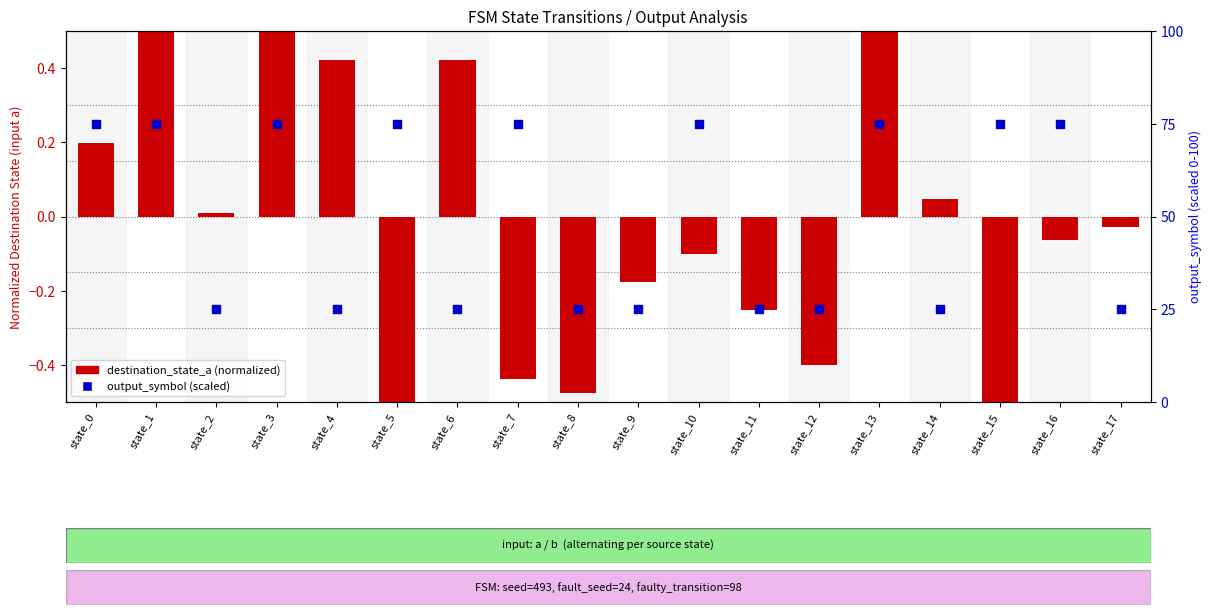

Which series contains the highest Y value?

output_symbol